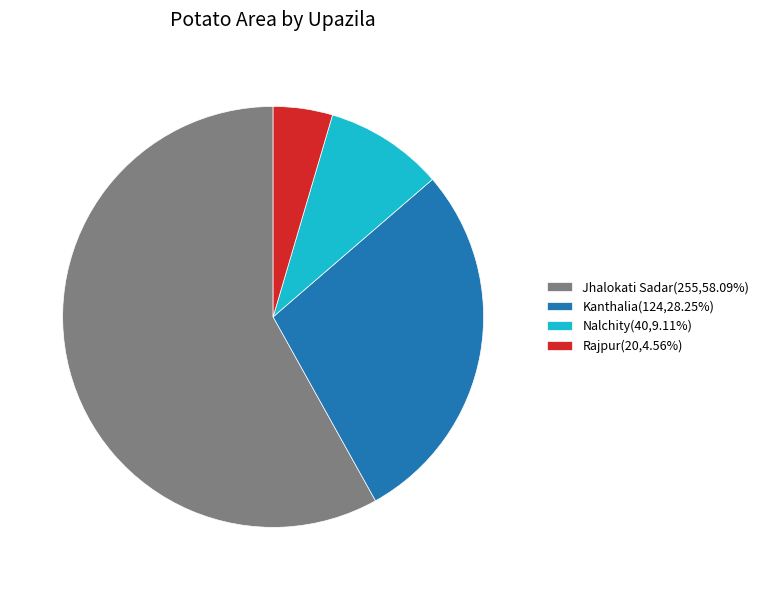

What is the ratio of the value at Jhalokati Sadar(255,58.09%) to the value at Nalchity(40,9.11%)?

6.4